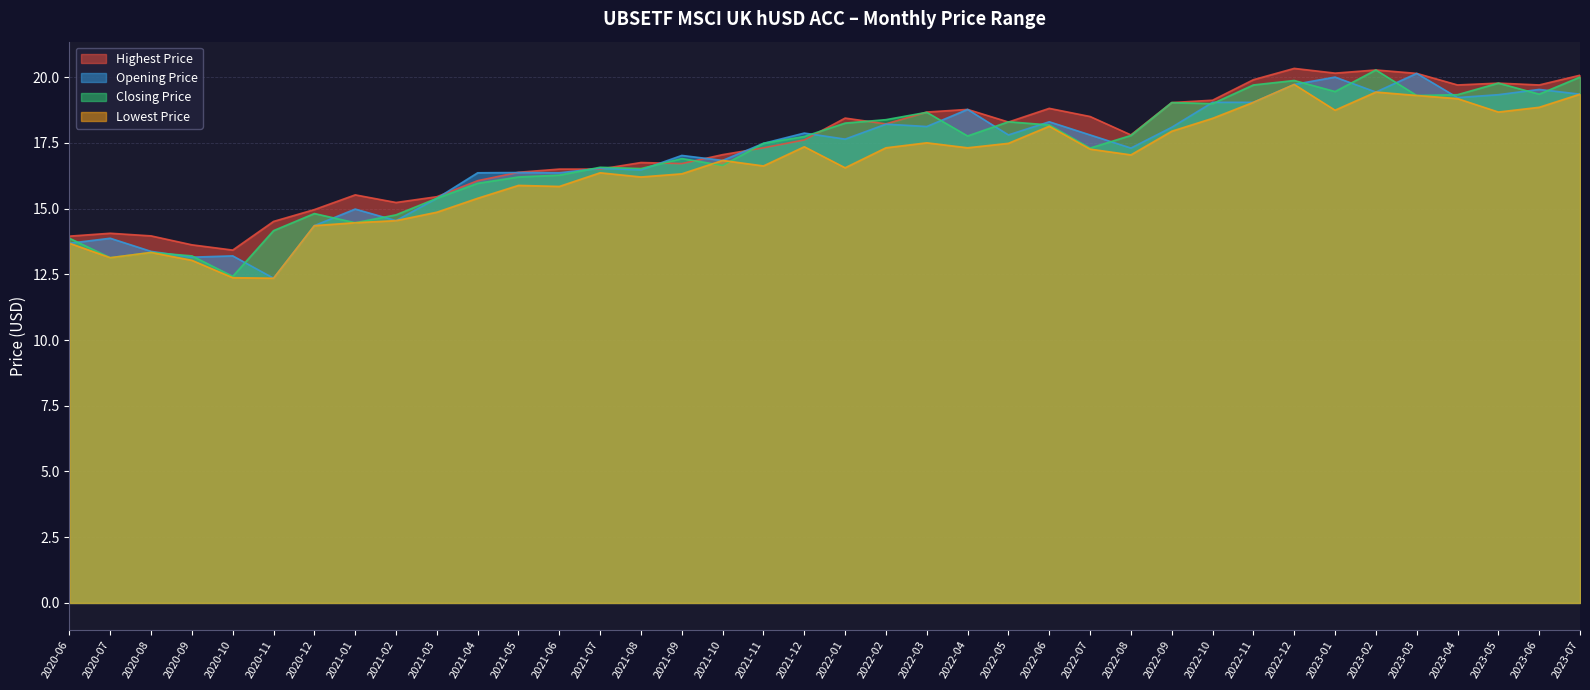

Read the Lowest Price value at 2020-09.

13.0